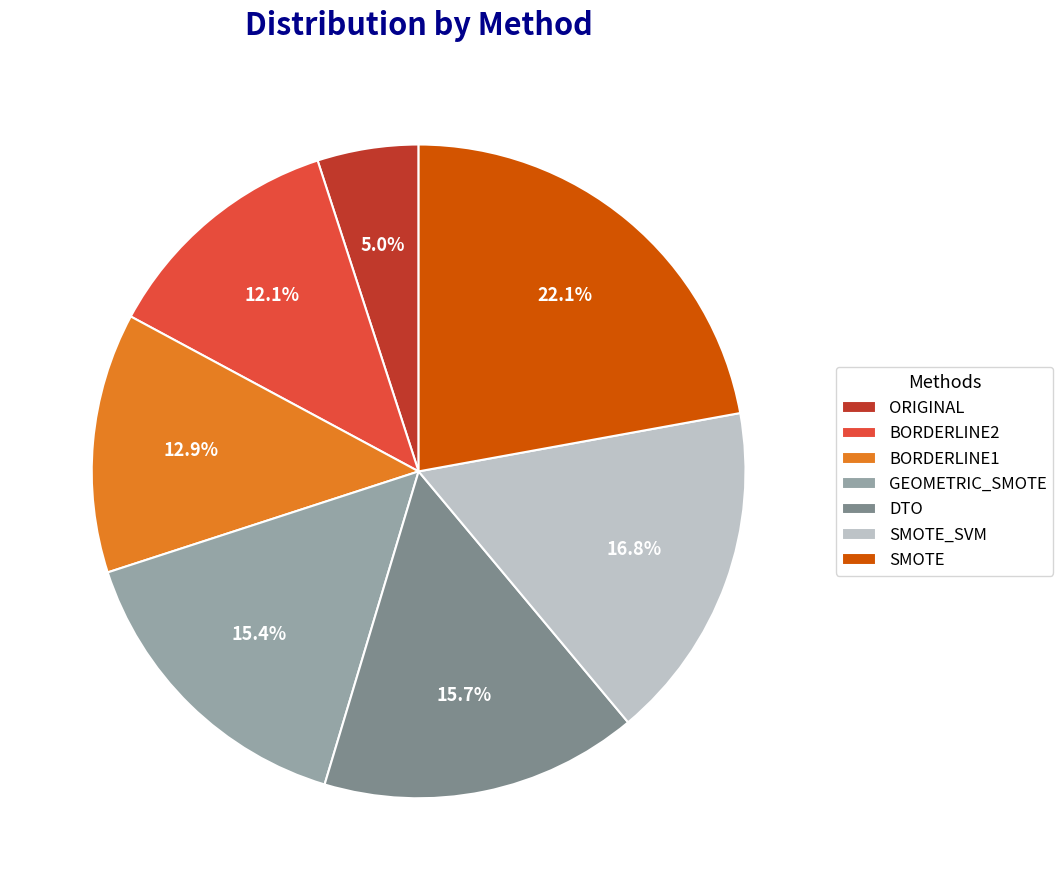

What percentage is the GEOMETRIC_SMOTE slice, to the nearest percent?

15%